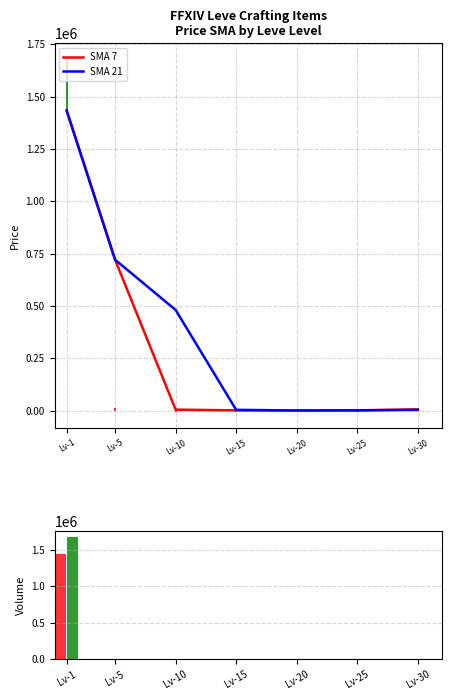

True or false: SMA 21 has a value of 2913.0 at Lv-30.

False